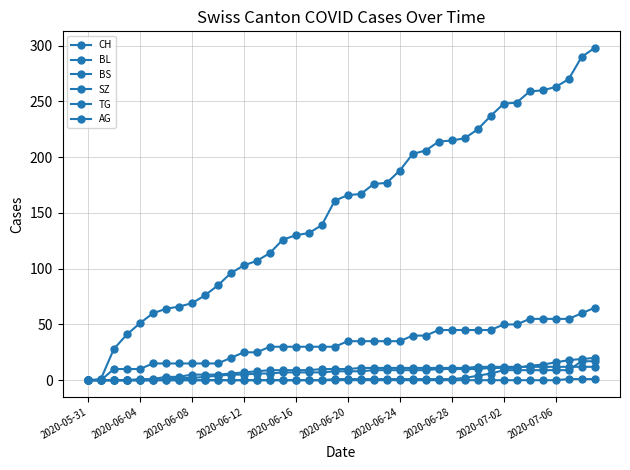

Reading left to right, extract all data points from this chart.

CH: 0	1	28	41	51	60	64	66	69	76	85	96	103	107	114	126	130	132	139	161	166	167	176	177	188	203	206	214	215	217	225	237	248	249	259	260	263	270	290	298
BL: 0	0	0	0	0	0	1	2	2	3	4	5	5	6	6	7	7	7	7	8	8	8	9	9	9	9	9	10	10	10	10	11	11	11	13	14	16	18	19	20
BS: 0	0	0	0	1	1	3	3	5	5	5	6	7	8	9	9	9	9	10	10	10	11	11	11	11	11	11	11	11	11	12	12	12	12	12	12	12	12	12	12
SZ: 0	0	0	0	0	0	0	0	0	0	0	0	0	0	0	0	0	0	0	1	1	1	1	1	1	1	1	1	1	2	4	6	9	9	9	9	9	9	17	17
TG: 0	0	0	0	0	0	0	0	0	0	0	0	0	0	0	0	0	0	0	0	0	0	0	0	0	0	0	0	0	0	0	0	0	0	0	0	0	1	1	1
AG: 0	0	10	10	10	15	15	15	15	15	15	20	25	25	30	30	30	30	30	30	35	35	35	35	35	40	40	45	45	45	45	45	50	50	55	55	55	55	60	65